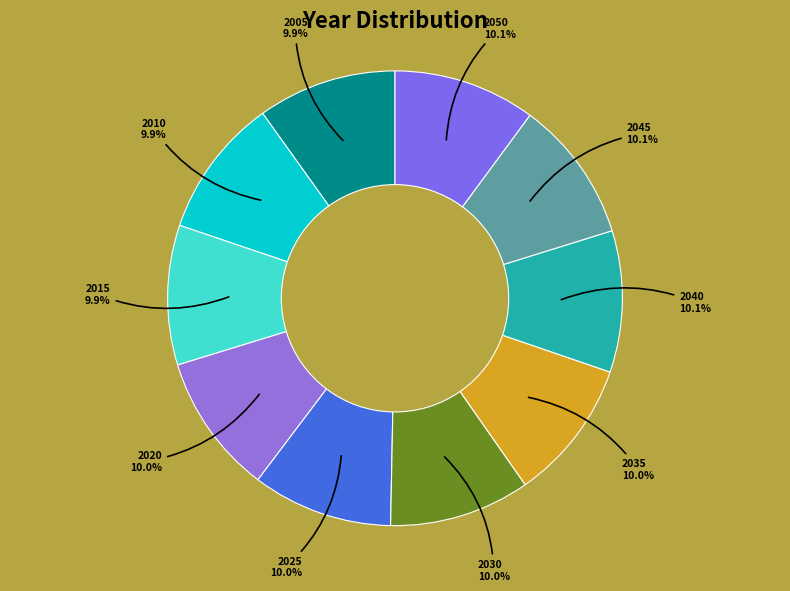

Approximately how many times larger is the value at 2030 compared to 2040?

1.0